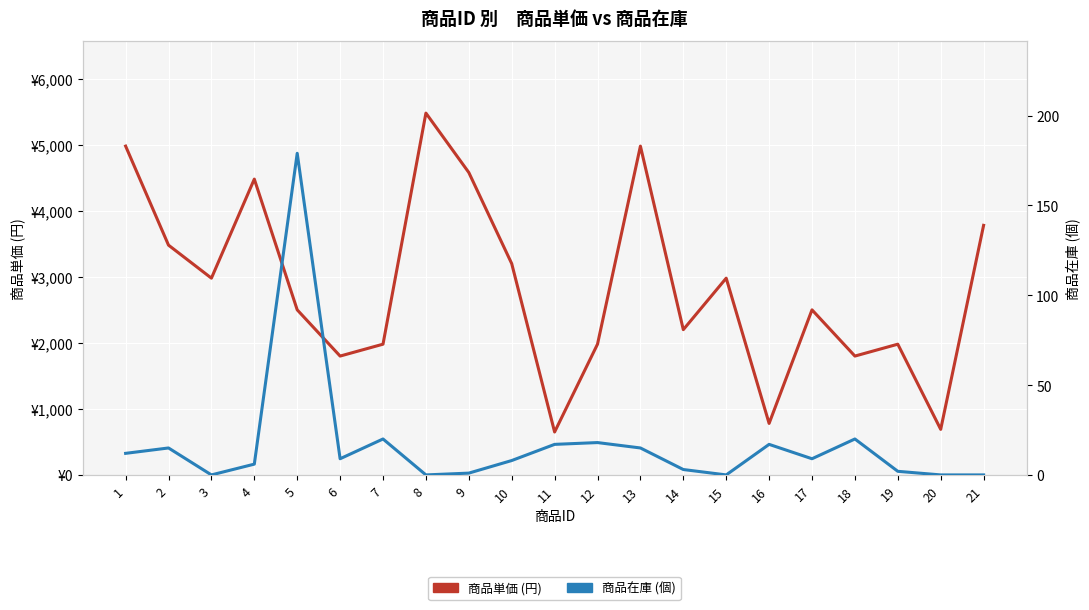

In 商品単価 (円), how many points are lower than both neighbors (excluding endpoints)?

7